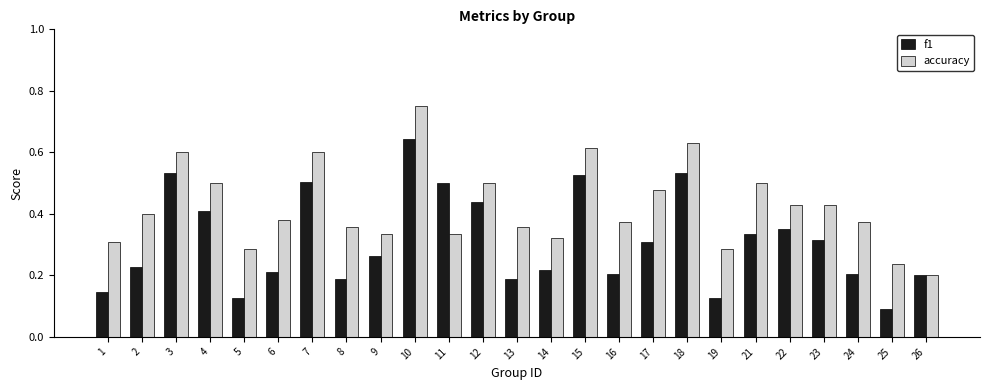

Is it true that f1 equals 0.2 at 1?

False